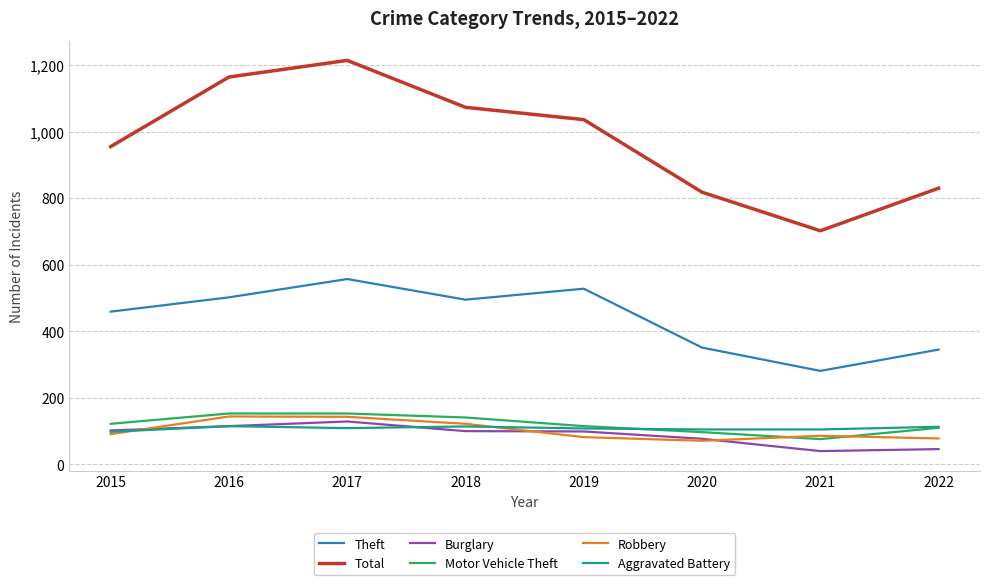

Is this an area chart (filled region under the line)?

No